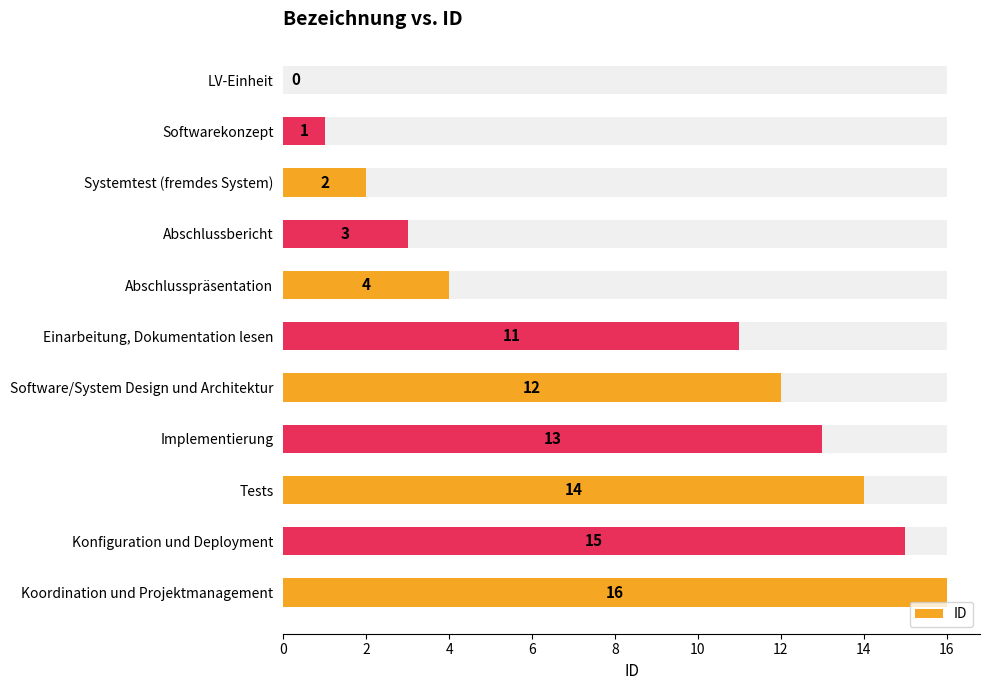

What is the value of the 2nd bar from the left?

1